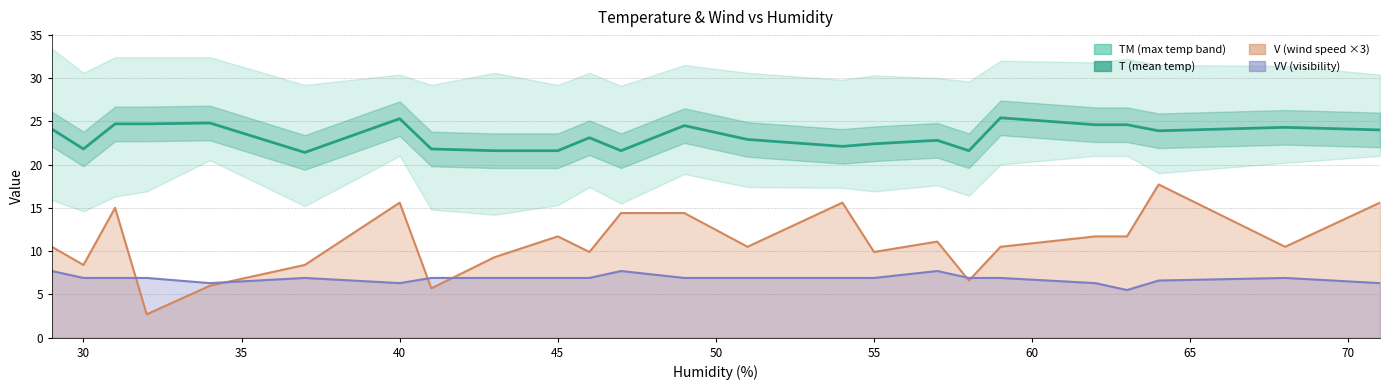

True or false: VV (visibility) has more than 0 points higher than both neighbors.

True